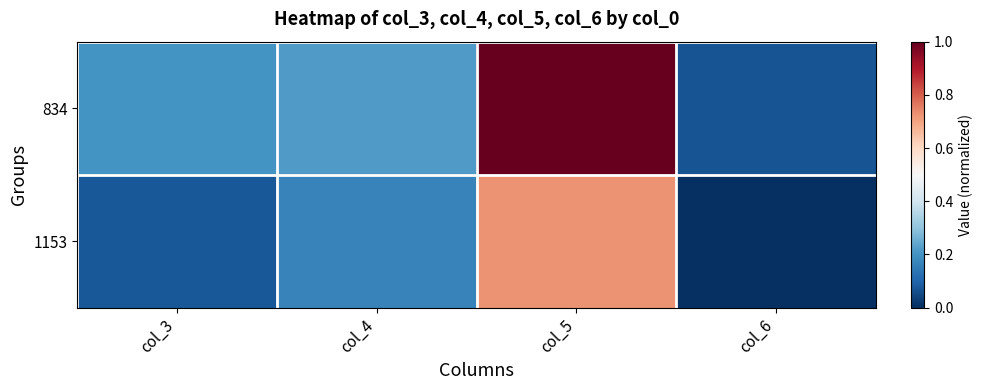

What is the difference between the highest and lowest values at col_5?

0.3